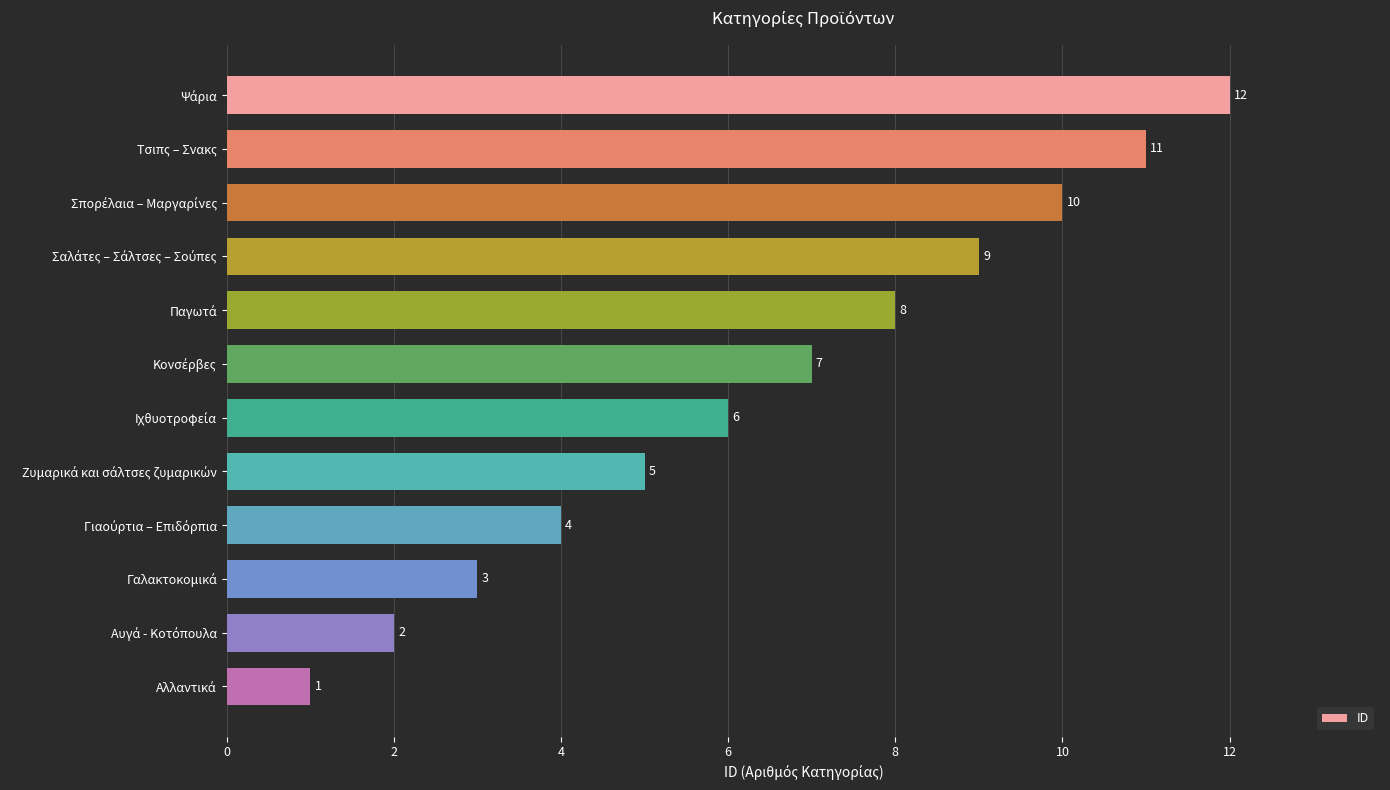

What is the value of the 3rd bar from the top?

10